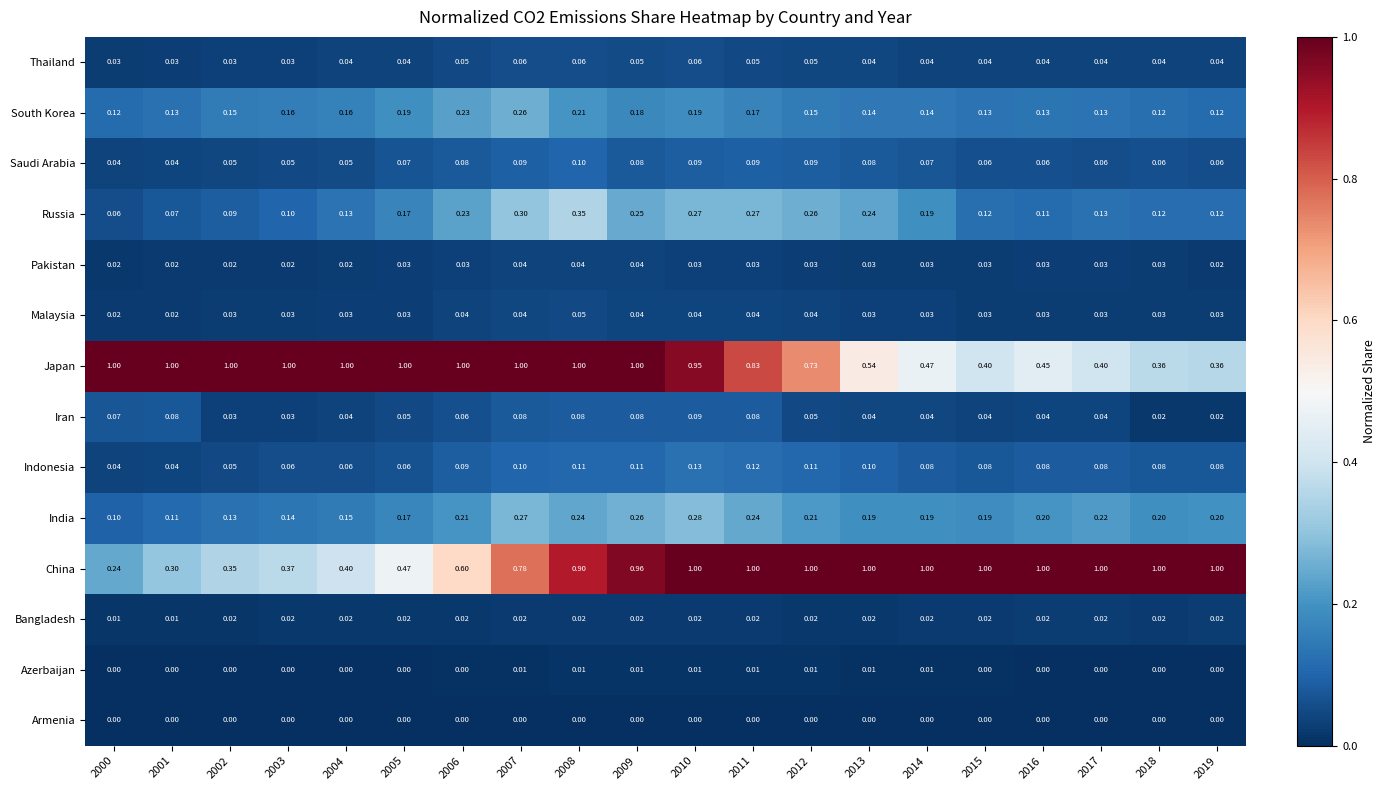

Which series has the largest total across all categories?

Japan